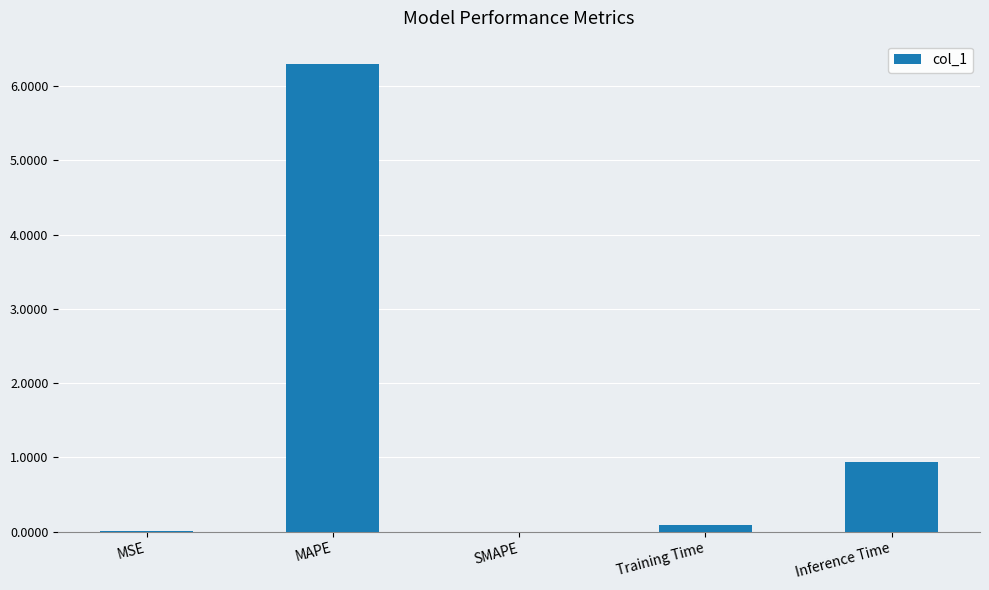

What is the greatest value displayed?

6.3